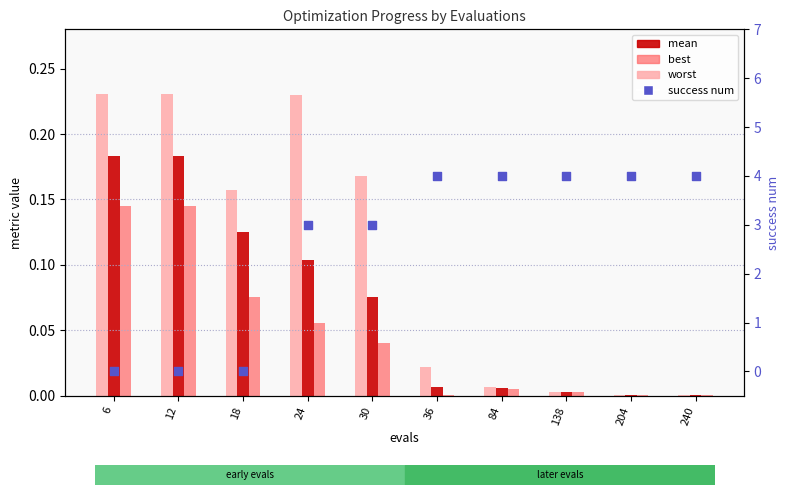

Which series has the largest total across all categories?

success num